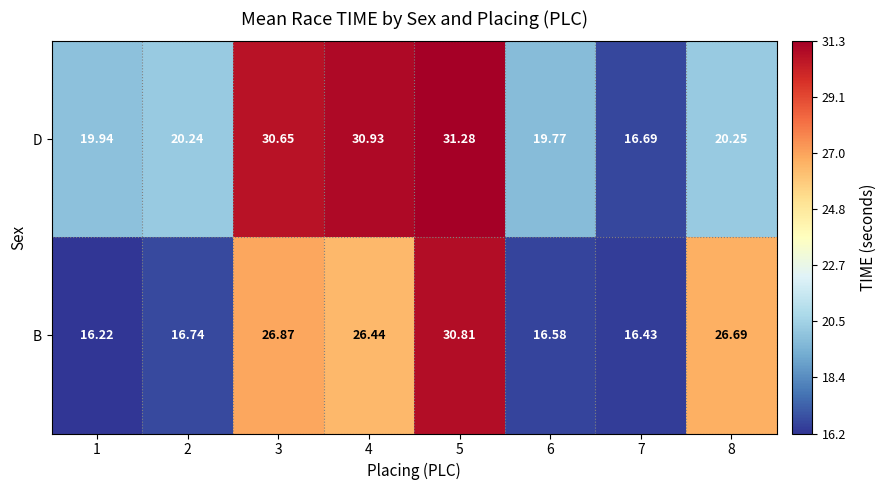

List the series in order of their peak value, highest first.

D, B